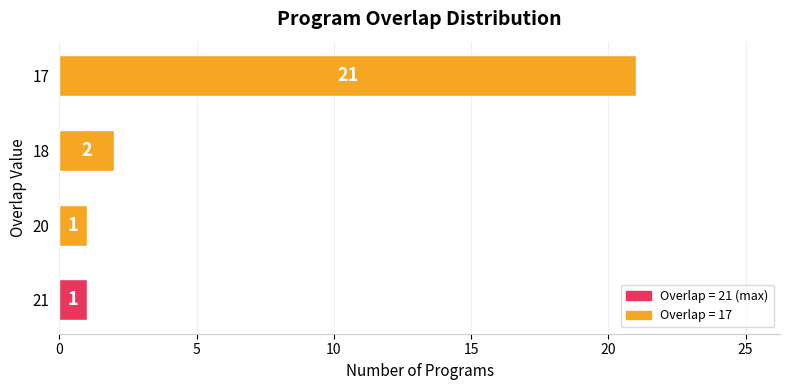

What is the sum of all values?

25